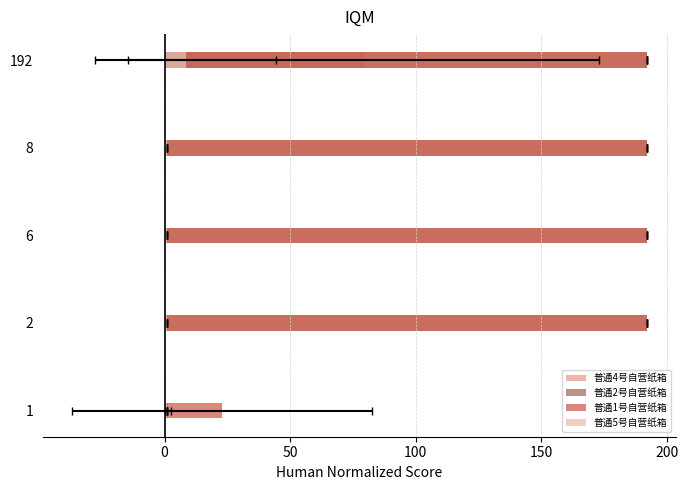

How many series are shown in this chart?

4